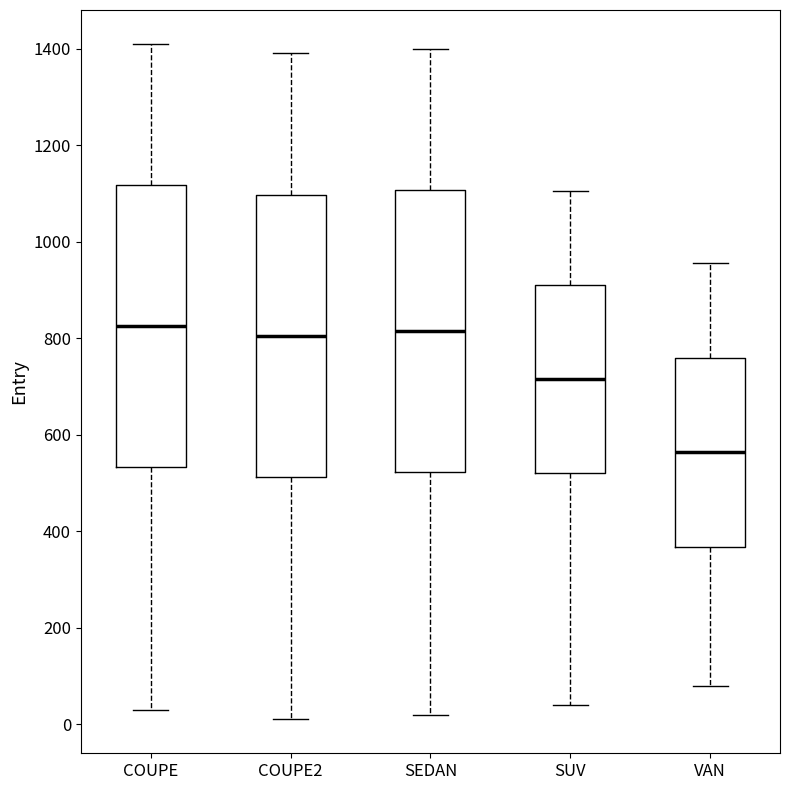

Reading left to right, transcribe this box plot: for each box, give where its median line is, the range the box spans, and where its two whiskers end, as read against the y-axis. The values are not printed on the chart, so give them approximately, as read against the axis.

COUPE: median 820, box 540 to 1120, whiskers 40 to 1420
COUPE2: median 800, box 520 to 1100, whiskers 20 to 1400
SEDAN: median 820, box 520 to 1100, whiskers 20 to 1400
SUV: median 720, box 520 to 920, whiskers 40 to 1100
VAN: median 560, box 360 to 760, whiskers 80 to 960